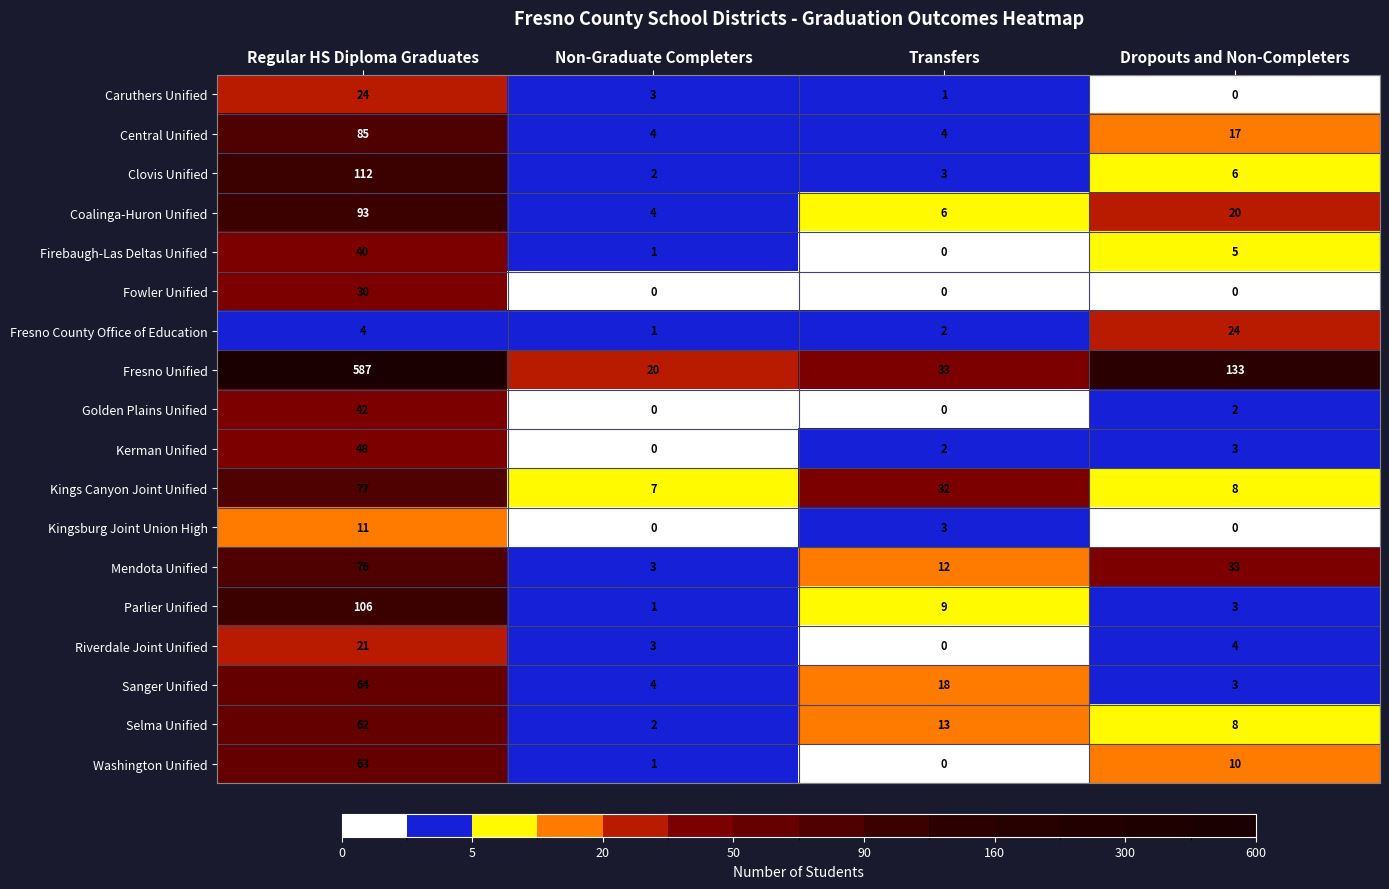

The value of Central Unified at Transfers is 4. True or false?

True